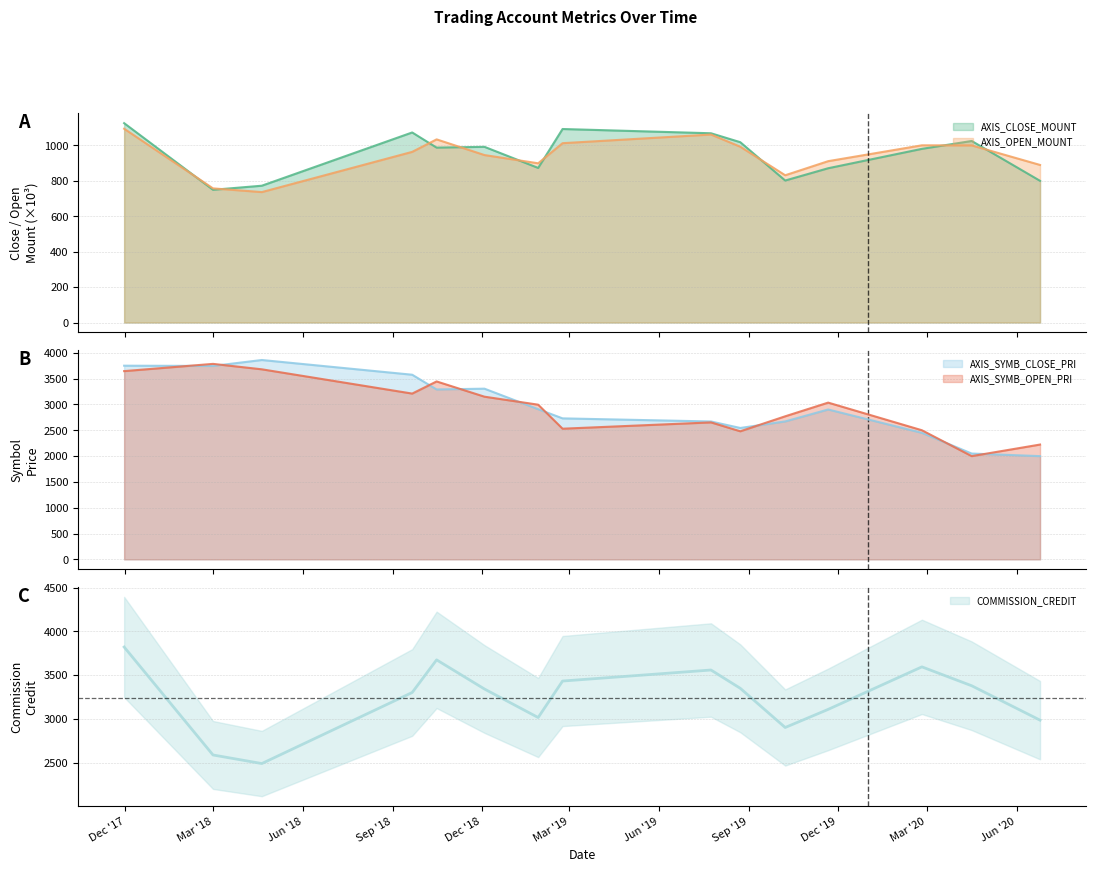

What is the label of the 8th point from the left?

2019-02-22